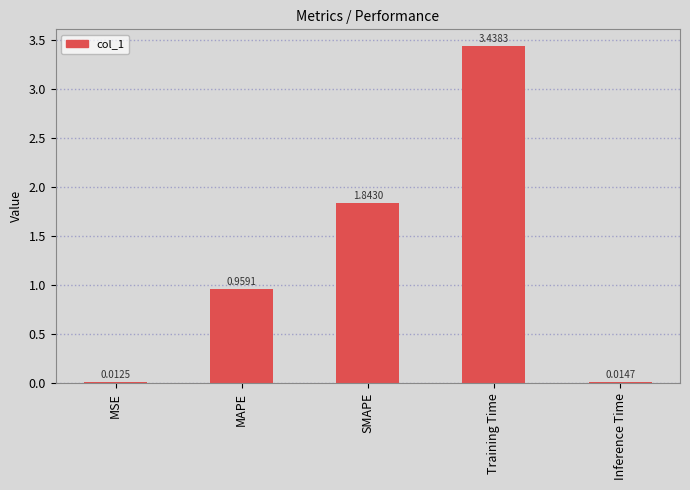

List the labels in order of value, largest first.

Training Time, SMAPE, MAPE, Inference Time, MSE